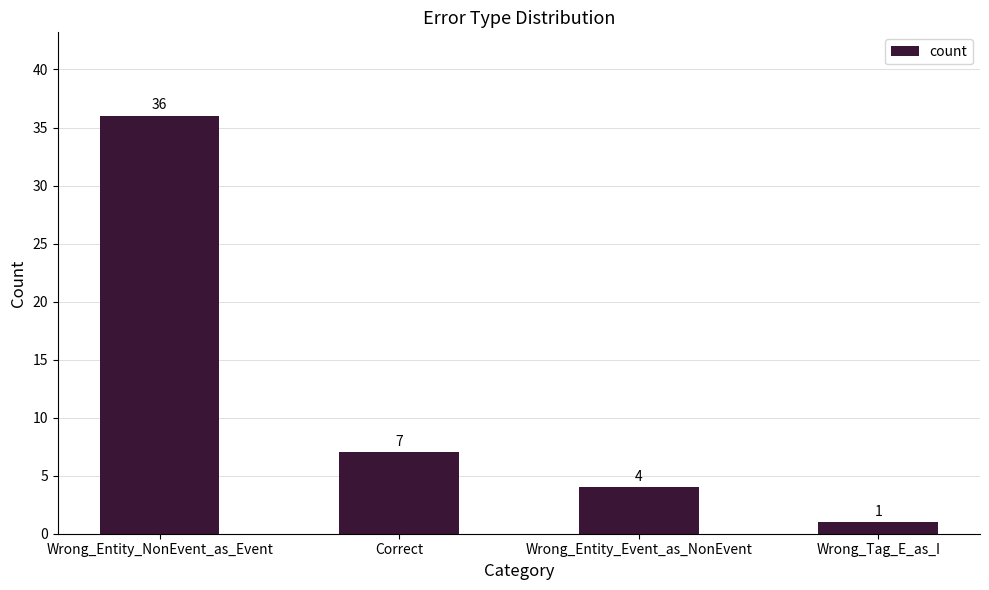

Reading left to right, list all the values displayed in this chart.

Wrong_Entity_NonEvent_as_Event=36	Correct=7	Wrong_Entity_Event_as_NonEvent=4	Wrong_Tag_E_as_I=1